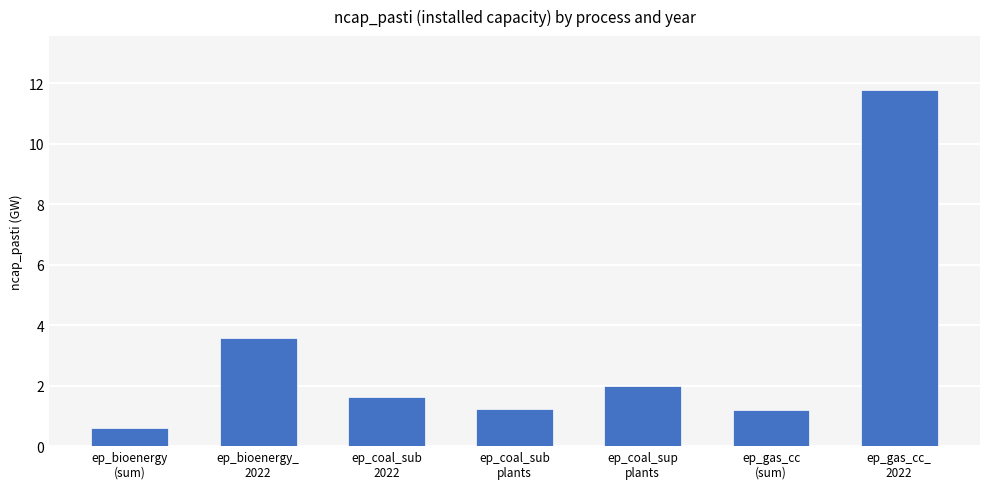

What is the approximate value at ep_gas_cc
(sum)?

1.2